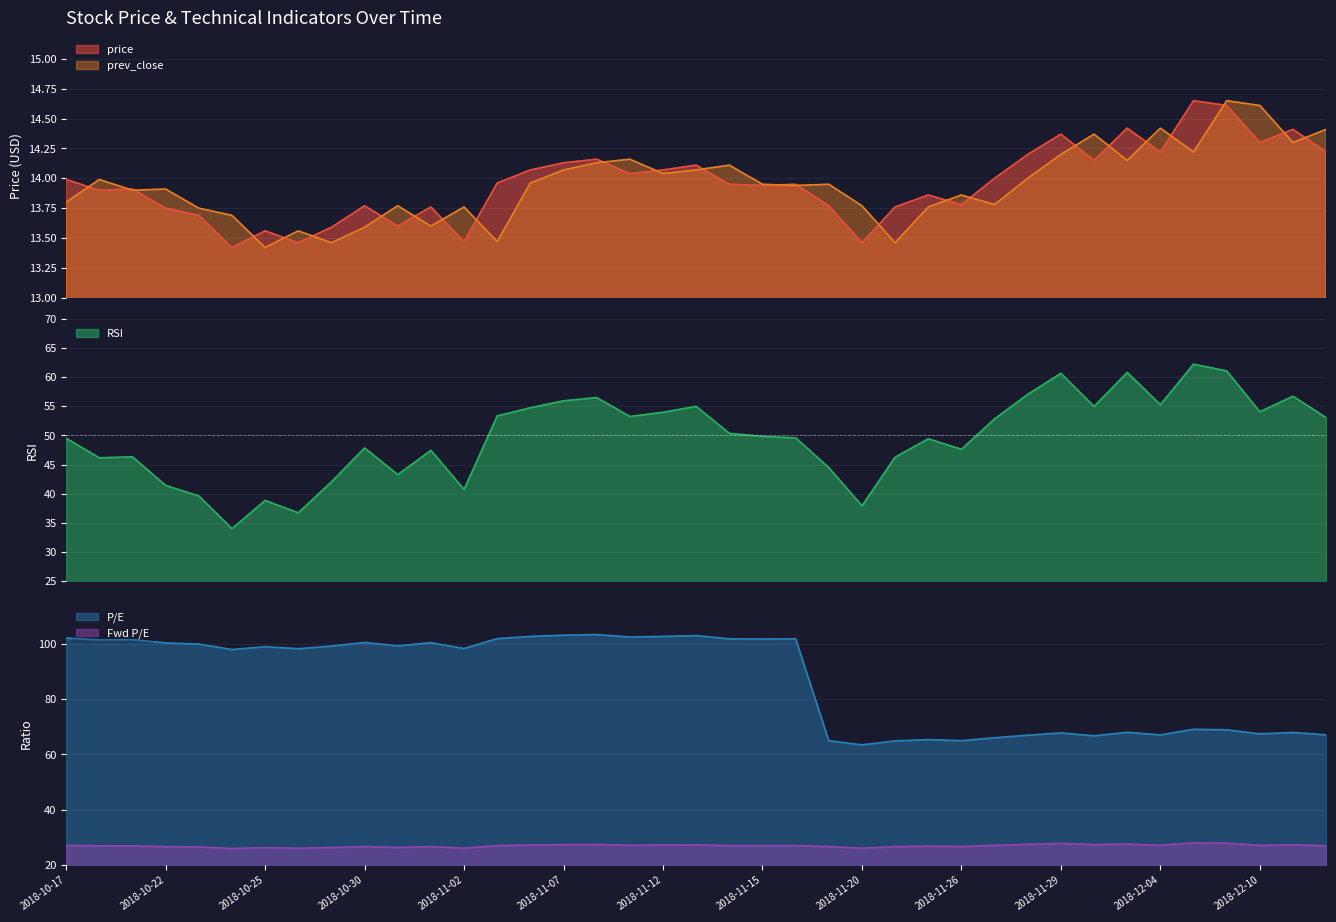

Reading left to right, list all the values displayed in this chart.

price: 2018-10-17=14.0	2018-10-18=13.9	2018-10-19=13.9	2018-10-22=13.8	2018-10-23=13.7	2018-10-24=13.4	2018-10-25=13.6	2018-10-26=13.5	2018-10-29=13.6	2018-10-30=13.8	2018-10-31=13.6	2018-11-01=13.8	2018-11-02=13.5	2018-11-05=14.0	2018-11-06=14.1	2018-11-07=14.1	2018-11-08=14.2	2018-11-09=14.0	2018-11-12=14.1	2018-11-13=14.1	2018-11-14=13.9	2018-11-15=13.9	2018-11-16=13.9	2018-11-19=13.8	2018-11-20=13.5	2018-11-21=13.8	2018-11-23=13.9	2018-11-26=13.8	2018-11-27=14.0	2018-11-28=14.2	2018-11-29=14.4	2018-11-30=14.2	2018-12-03=14.4	2018-12-04=14.2	2018-12-06=14.7	2018-12-07=14.6	2018-12-10=14.3	2018-12-11=14.4	2018-12-12=14.2
prev_close: 2018-10-17=13.8	2018-10-18=14.0	2018-10-19=13.9	2018-10-22=13.9	2018-10-23=13.8	2018-10-24=13.7	2018-10-25=13.4	2018-10-26=13.6	2018-10-29=13.5	2018-10-30=13.6	2018-10-31=13.8	2018-11-01=13.6	2018-11-02=13.8	2018-11-05=13.5	2018-11-06=14.0	2018-11-07=14.1	2018-11-08=14.1	2018-11-09=14.2	2018-11-12=14.0	2018-11-13=14.1	2018-11-14=14.1	2018-11-15=13.9	2018-11-16=13.9	2018-11-19=13.9	2018-11-20=13.8	2018-11-21=13.5	2018-11-23=13.8	2018-11-26=13.9	2018-11-27=13.8	2018-11-28=14.0	2018-11-29=14.2	2018-11-30=14.4	2018-12-03=14.2	2018-12-04=14.4	2018-12-06=14.2	2018-12-07=14.7	2018-12-10=14.6	2018-12-11=14.3	2018-12-12=14.4
rsi: 2018-10-17=49.5	2018-10-18=46.2	2018-10-19=46.4	2018-10-22=41.4	2018-10-23=39.6	2018-10-24=34.0	2018-10-25=38.9	2018-10-26=36.8	2018-10-29=42.0	2018-10-30=47.9	2018-10-31=43.3	2018-11-01=47.5	2018-11-02=40.8	2018-11-05=53.4	2018-11-06=54.8	2018-11-07=55.9	2018-11-08=56.5	2018-11-09=53.3	2018-11-12=54.0	2018-11-13=55.0	2018-11-14=50.4	2018-11-15=49.8	2018-11-16=49.6	2018-11-19=44.5	2018-11-20=38.0	2018-11-21=46.3	2018-11-23=49.4	2018-11-26=47.6	2018-11-27=52.8	2018-11-28=57.0	2018-11-29=60.6	2018-11-30=55.0	2018-12-03=60.8	2018-12-04=55.3	2018-12-06=62.2	2018-12-07=61.1	2018-12-10=54.1	2018-12-11=56.7	2018-12-12=53.0
p_e: 2018-10-17=102.1	2018-10-18=101.5	2018-10-19=101.5	2018-10-22=100.4	2018-10-23=99.9	2018-10-24=98.0	2018-10-25=99.0	2018-10-26=98.2	2018-10-29=99.2	2018-10-30=100.5	2018-10-31=99.3	2018-11-01=100.4	2018-11-02=98.3	2018-11-05=101.9	2018-11-06=102.7	2018-11-07=103.1	2018-11-08=103.4	2018-11-09=102.5	2018-11-12=102.7	2018-11-13=103.0	2018-11-14=101.8	2018-11-15=101.8	2018-11-16=101.8	2018-11-19=65.0	2018-11-20=63.5	2018-11-21=64.9	2018-11-23=65.4	2018-11-26=65.0	2018-11-27=66.0	2018-11-28=67.0	2018-11-29=67.8	2018-11-30=66.8	2018-12-03=68.0	2018-12-04=67.1	2018-12-06=69.1	2018-12-07=68.9	2018-12-10=67.5	2018-12-11=68.0	2018-12-12=67.1
f_p_e: 2018-10-17=27.1	2018-10-18=26.9	2018-10-19=27.0	2018-10-22=26.6	2018-10-23=26.5	2018-10-24=26.0	2018-10-25=26.3	2018-10-26=26.1	2018-10-29=26.3	2018-10-30=26.7	2018-10-31=26.4	2018-11-01=26.7	2018-11-02=26.1	2018-11-05=27.1	2018-11-06=27.3	2018-11-07=27.4	2018-11-08=27.4	2018-11-09=27.2	2018-11-12=27.3	2018-11-13=27.3	2018-11-14=27.0	2018-11-15=27.0	2018-11-16=27.0	2018-11-19=26.7	2018-11-20=26.1	2018-11-21=26.7	2018-11-23=26.9	2018-11-26=26.7	2018-11-27=27.1	2018-11-28=27.5	2018-11-29=27.9	2018-11-30=27.4	2018-12-03=27.6	2018-12-04=27.2	2018-12-06=28.0	2018-12-07=27.9	2018-12-10=27.1	2018-12-11=27.3	2018-12-12=27.0